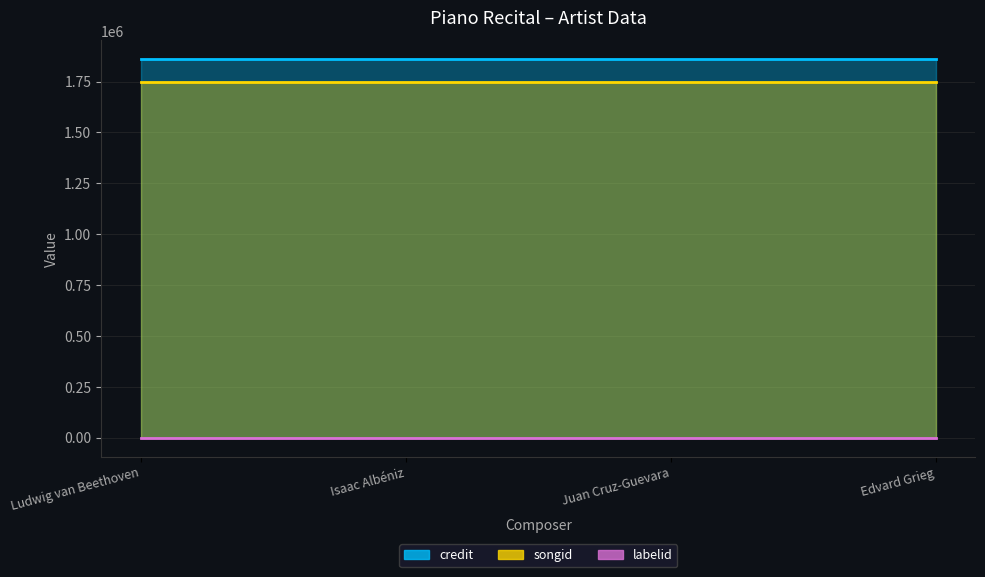

True or false: credit has a value of 1858843 at Isaac Albéniz.

True